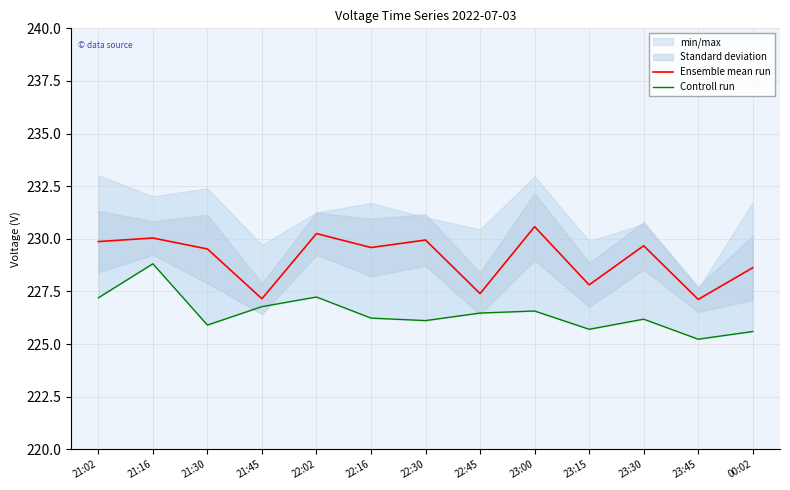

What is the label of the 7th point from the right?

22:30